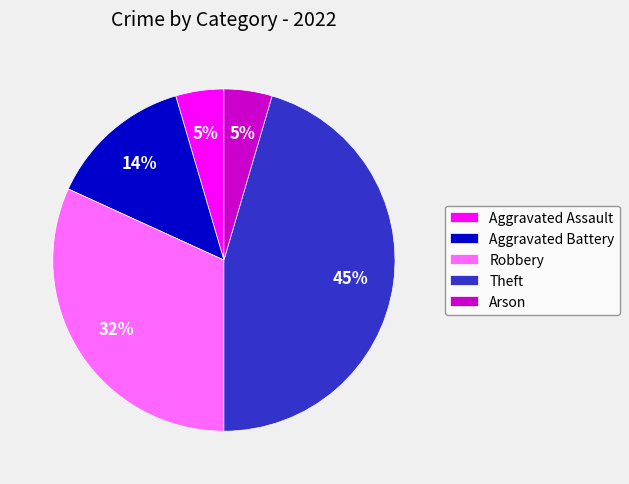

Is Arson the majority of the pie?

No